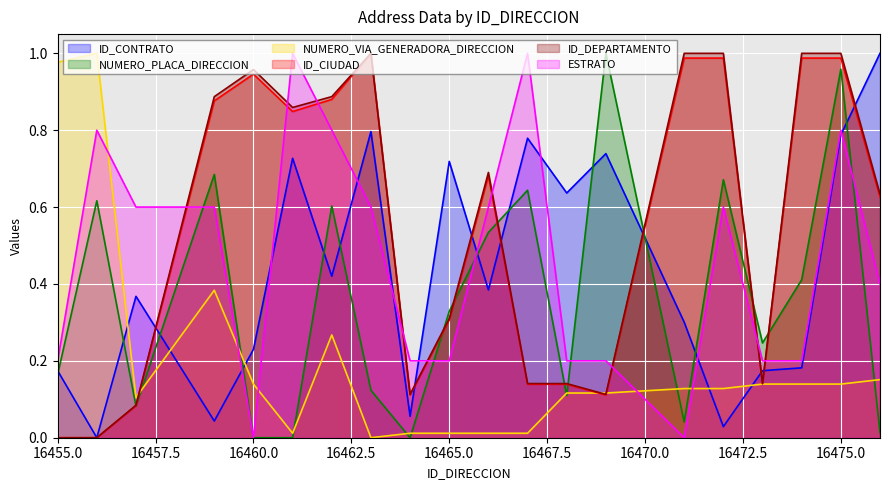

Is the value of NUMERO_VIA_GENERADORA_DIRECCION at 16474 greater than the value of ESTRATO at 16469?

No